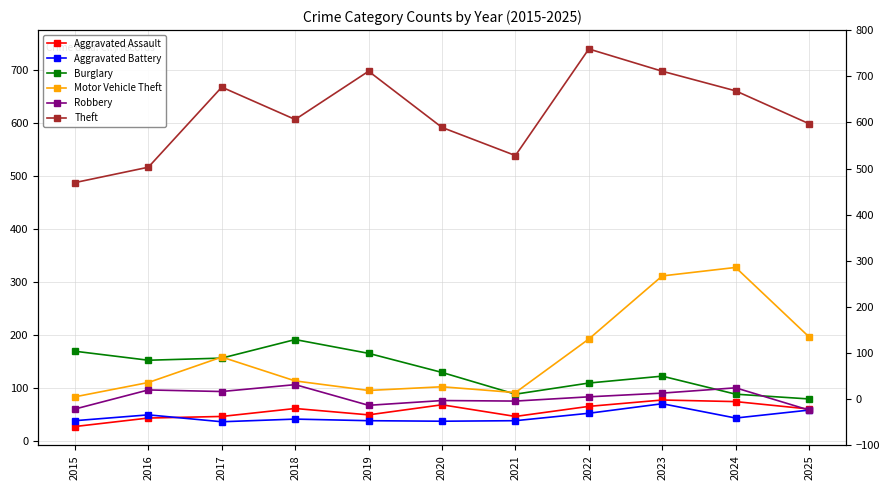

Reading left to right, list all the values displayed in this chart.

Aggravated Assault: 28	44	47	62	50	69	47	66	78	75	61
Aggravated Battery: 39	50	37	42	39	38	39	53	71	44	59
Burglary: 170	153	157	192	166	130	89	110	123	89	80
Motor Vehicle Theft: 84	111	159	114	96	103	92	193	312	328	197
Robbery: 61	97	94	107	68	77	76	84	91	101	59
Theft: 488	517	668	607	698	592	539	740	698	661	599